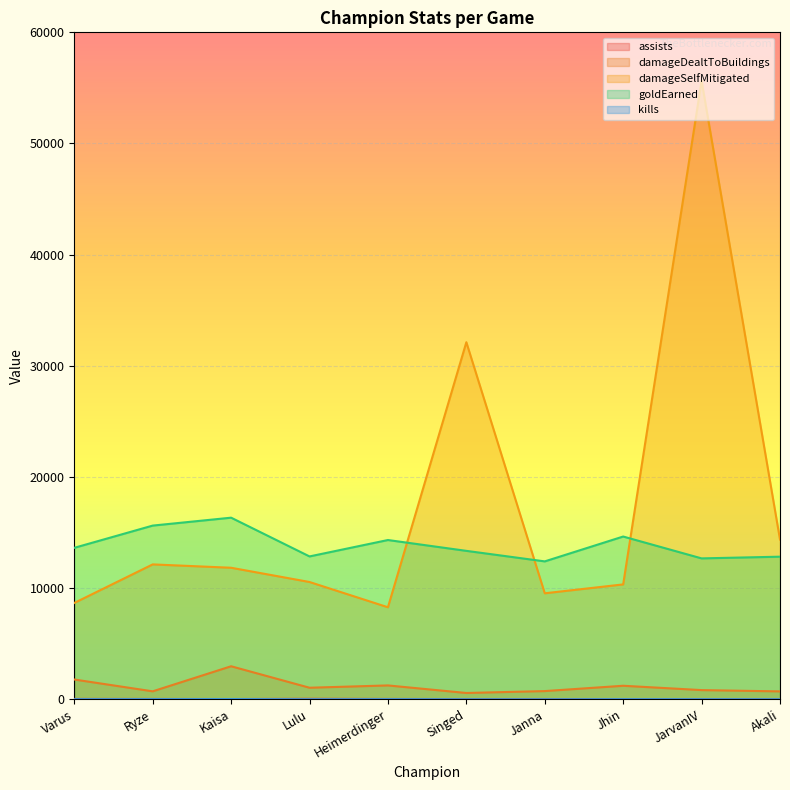

What is the sum of the goldEarned values at Kaisa and Singed?

29689